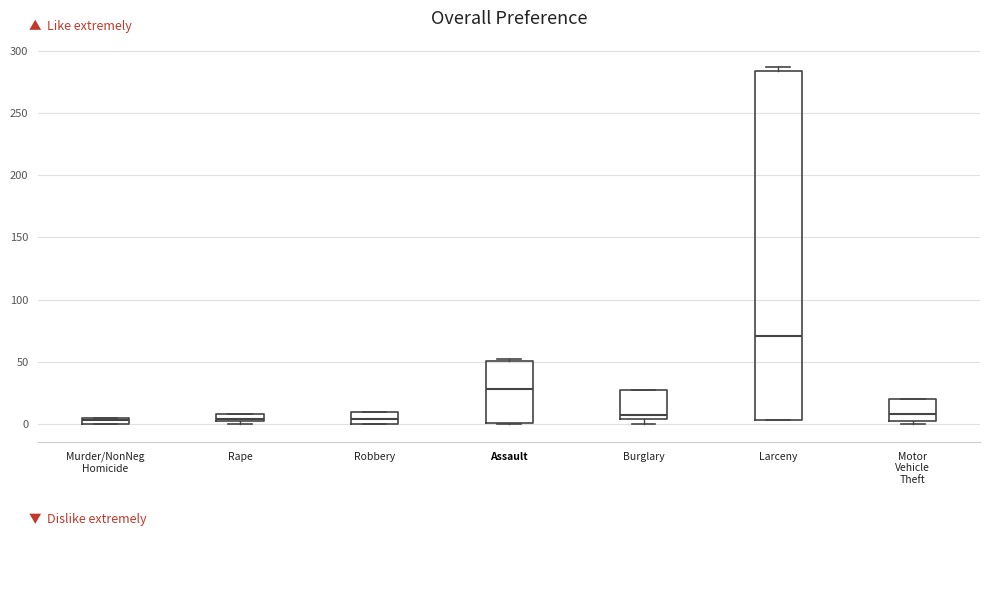

Which box is the tallest, from its lower edge to its upper edge?

Larceny